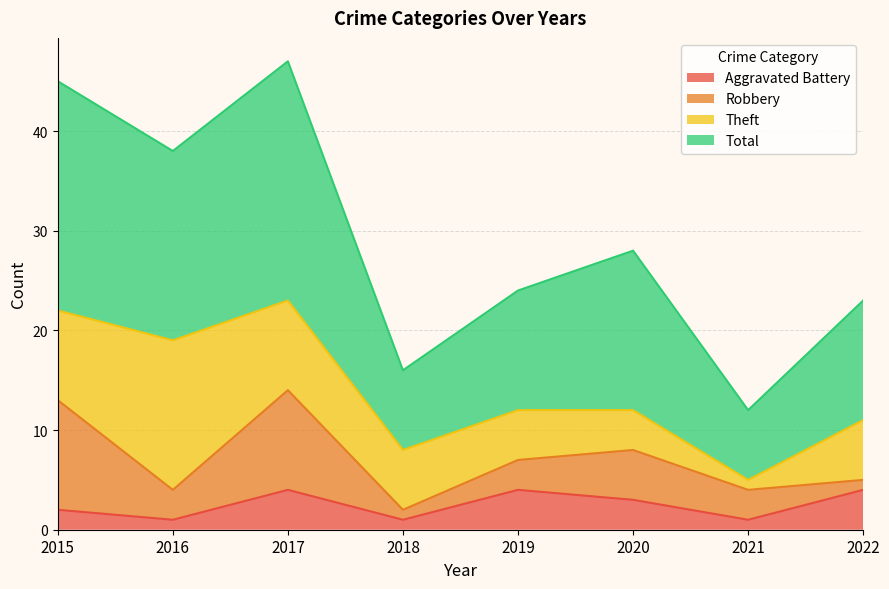

True or false: Aggravated Battery and Total cross at least once.

False